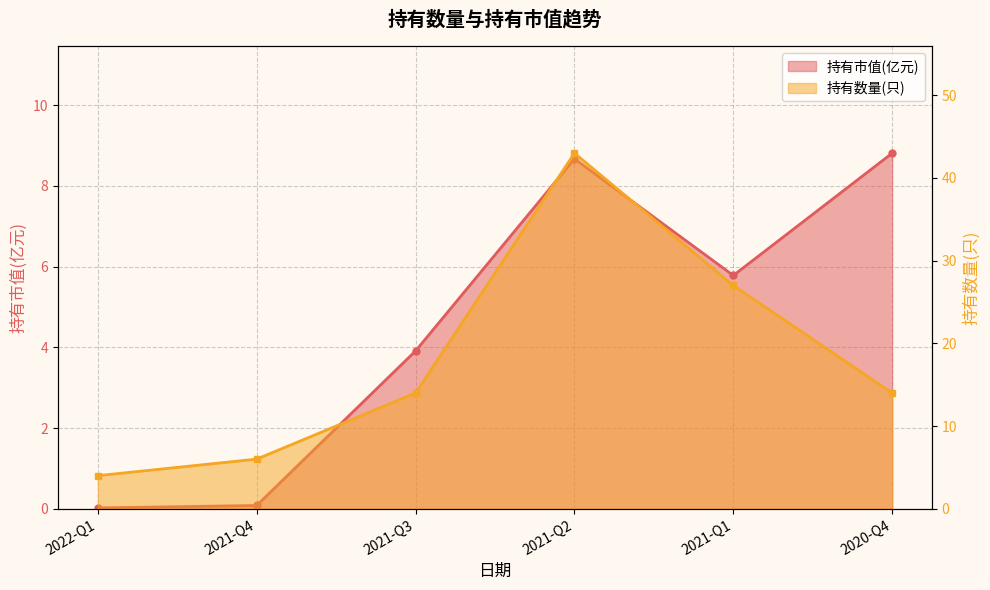

Is it true that 持有市值(亿元) equals 13.4 at 2021-Q2?

False